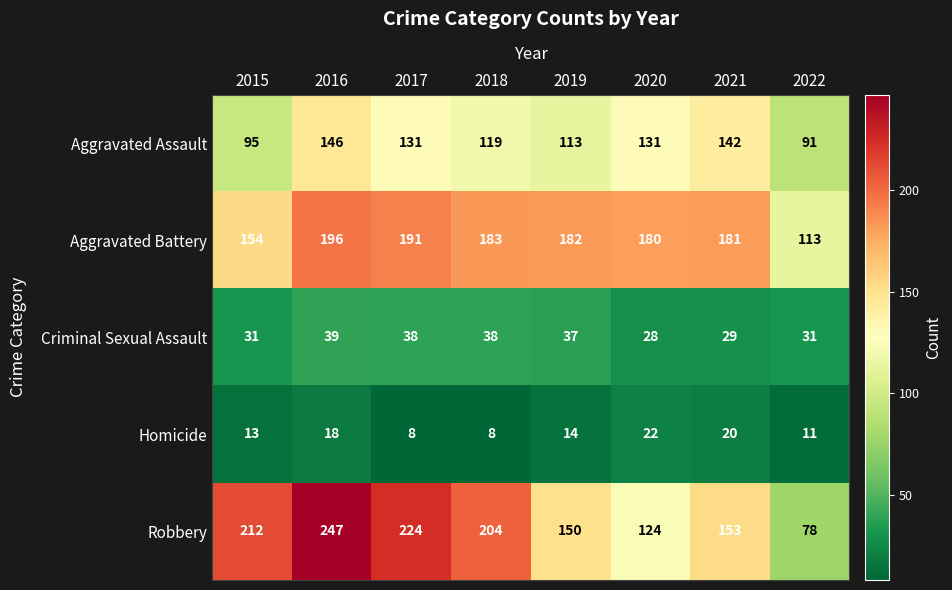

Rank the series at 2016 from highest to lowest value.

Robbery, Aggravated Battery, Aggravated Assault, Criminal Sexual Assault, Homicide